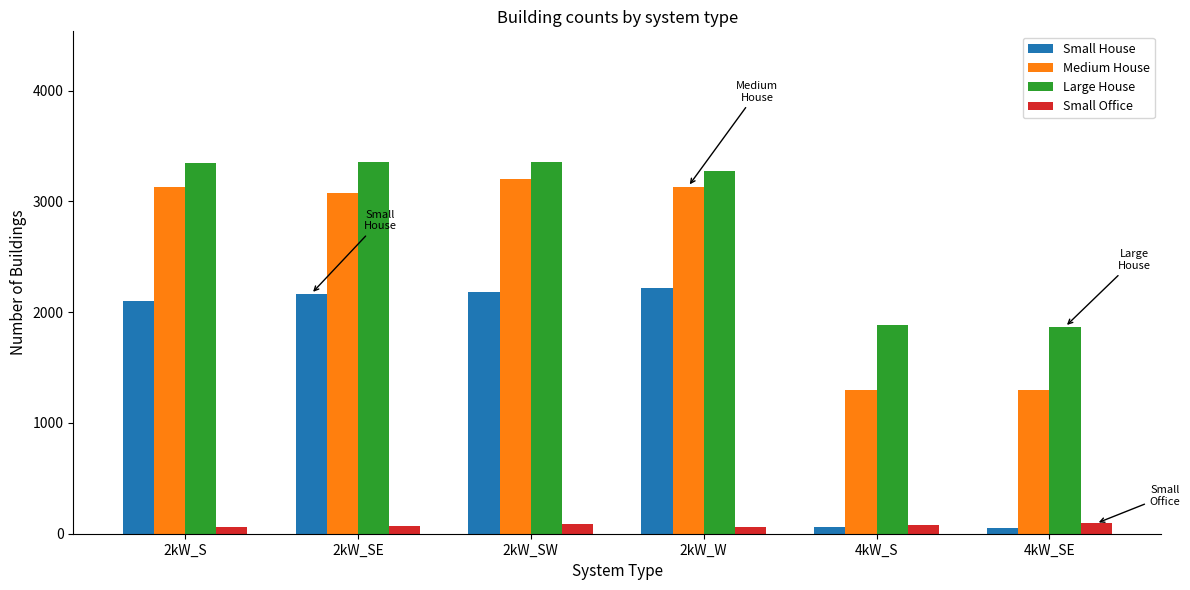

The value of Medium House at 4kW_SE is 1299. True or false?

True